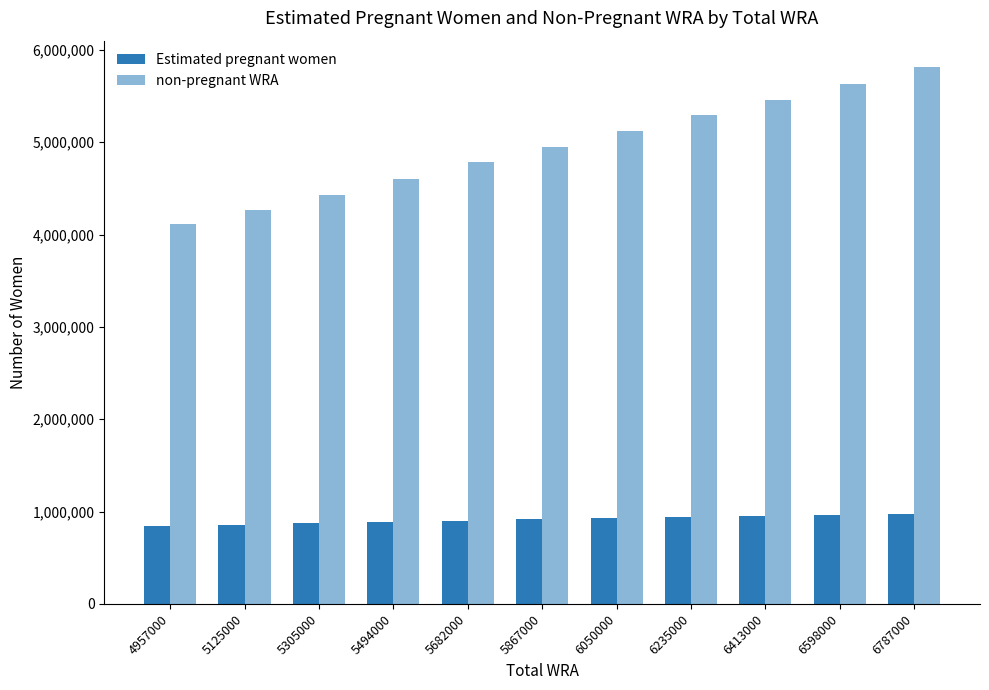

How many categories are shown in the chart?

11